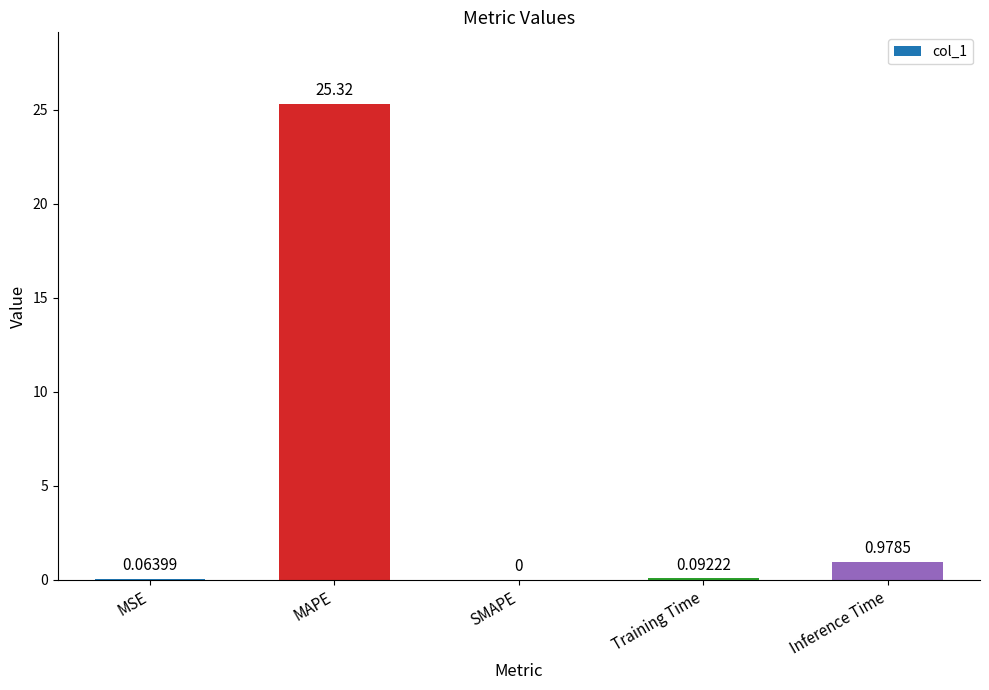

Which has a higher value, MAPE or Training Time?

MAPE